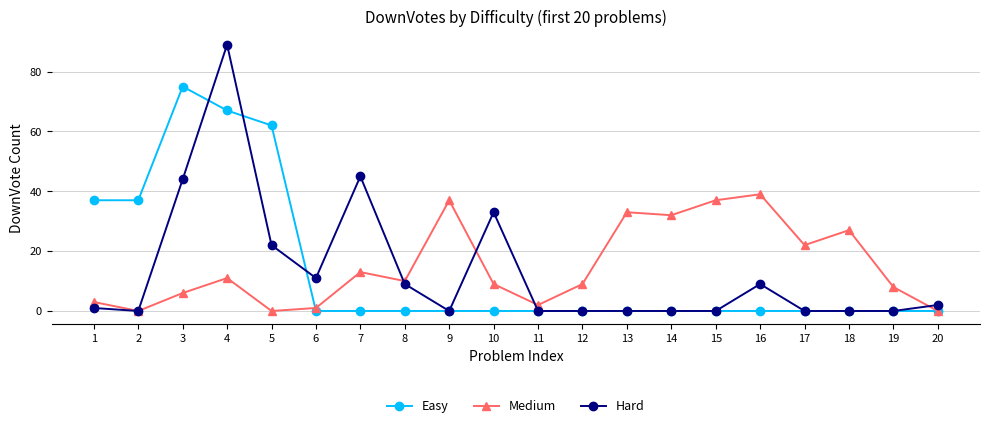

Is the value of Easy at 14 greater than the value of Hard at 1?

No